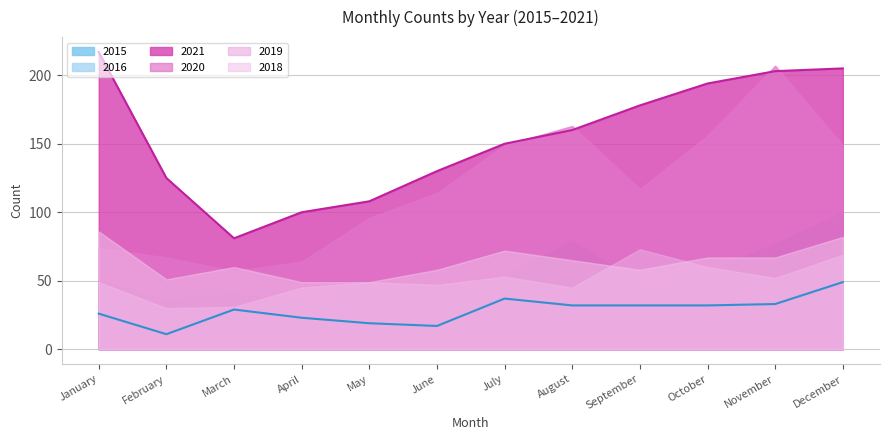

Reading left to right, list all the values displayed in this chart.

2015: 26	11	29	23	19	17	37	32	32	32	33	49
2021: 217	125	81	100	108	130	150	160	178	194	203	205
2016: 51	36	41	34	47	39	54	79	48	57	77	100
2020: 74	67	57	64	96	114	149	163	117	156	207	149
2019: 49	30	31	45	49	47	53	45	73	60	52	69
2018: 86	51	60	49	49	58	72	65	58	67	67	82